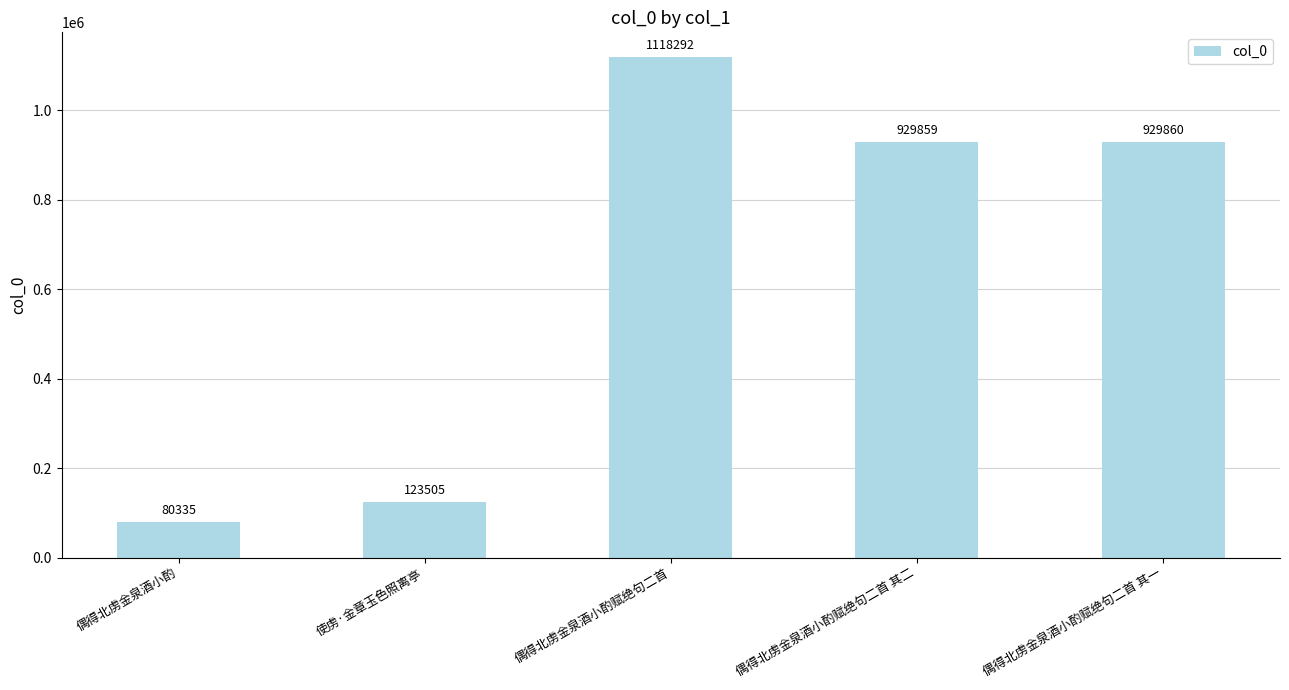

At which label is the value closest to 599313?

偶得北虏金泉酒小酌赋绝句二首 其二